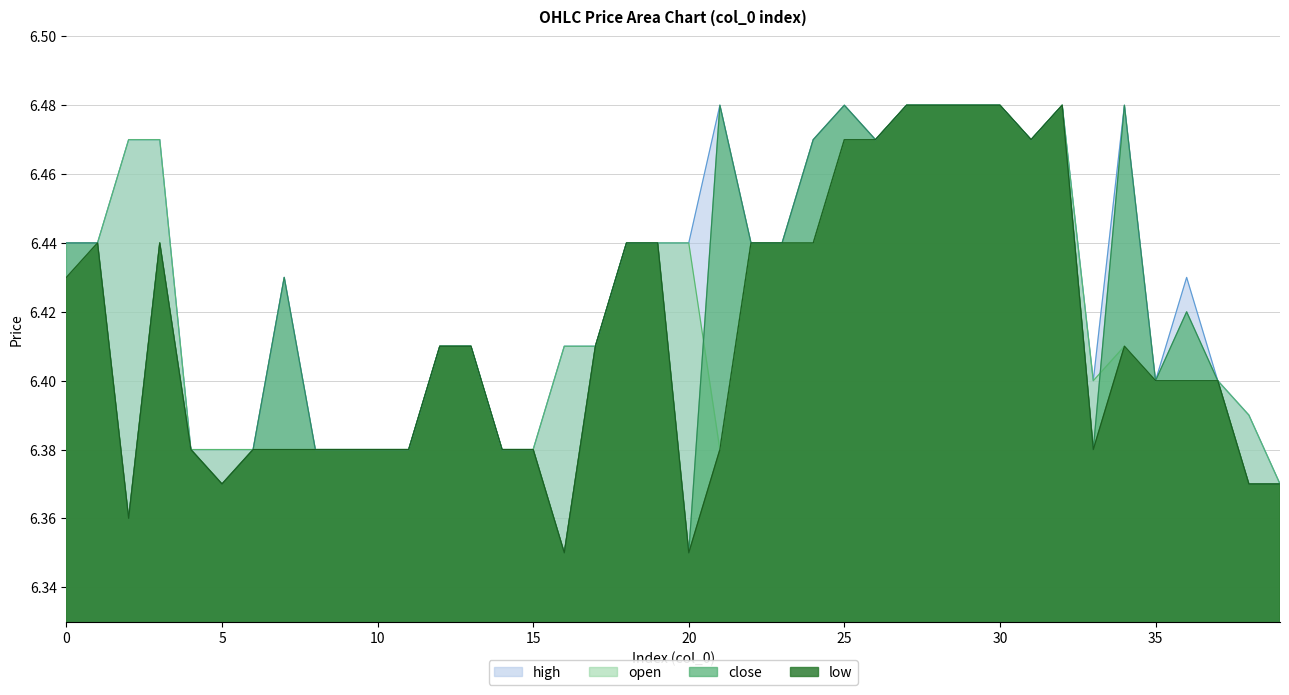

How many categories are shown in the chart?

40